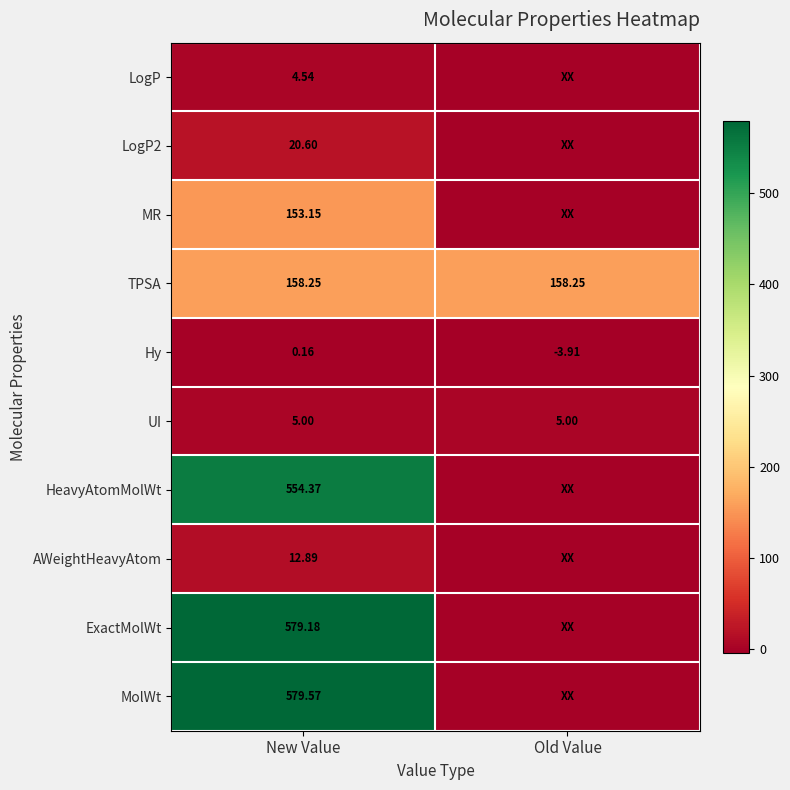

Rank the categories by Hy value from lowest to highest.

Old Value, New Value